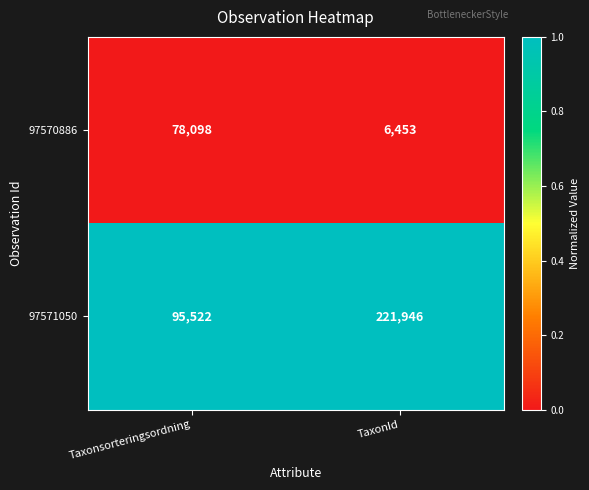

What is the difference between the highest and lowest values at TaxonId?

215493